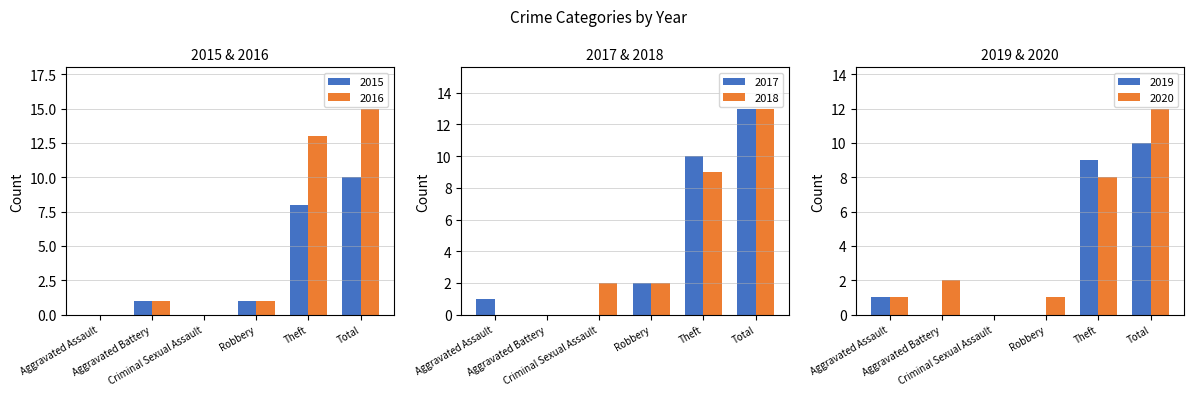

At which label does 2017 reach its peak?

Total